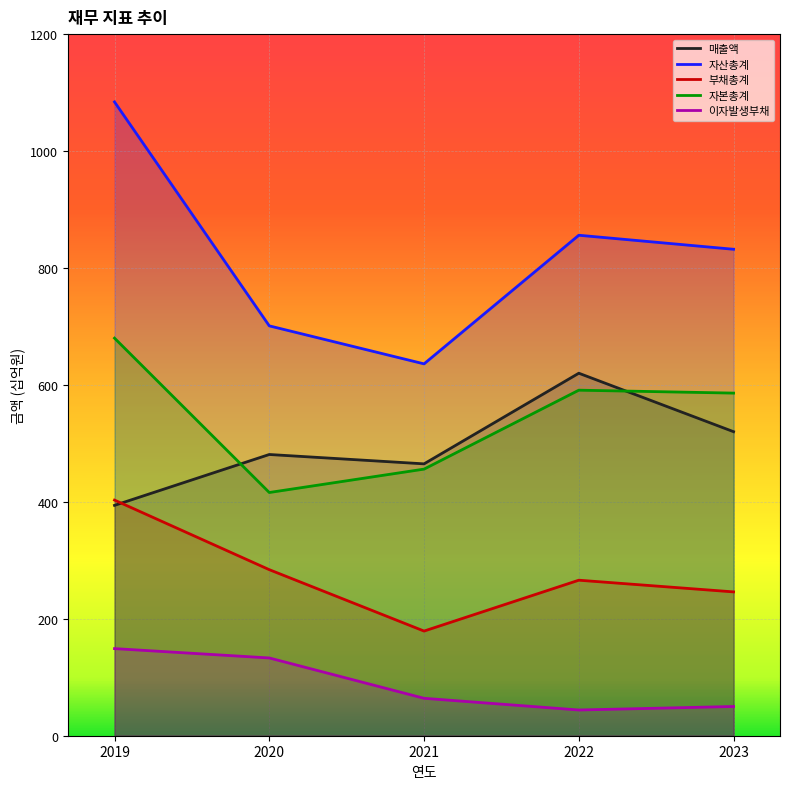

True or false: 자본총계 and 자산총계 intersect in this chart.

False